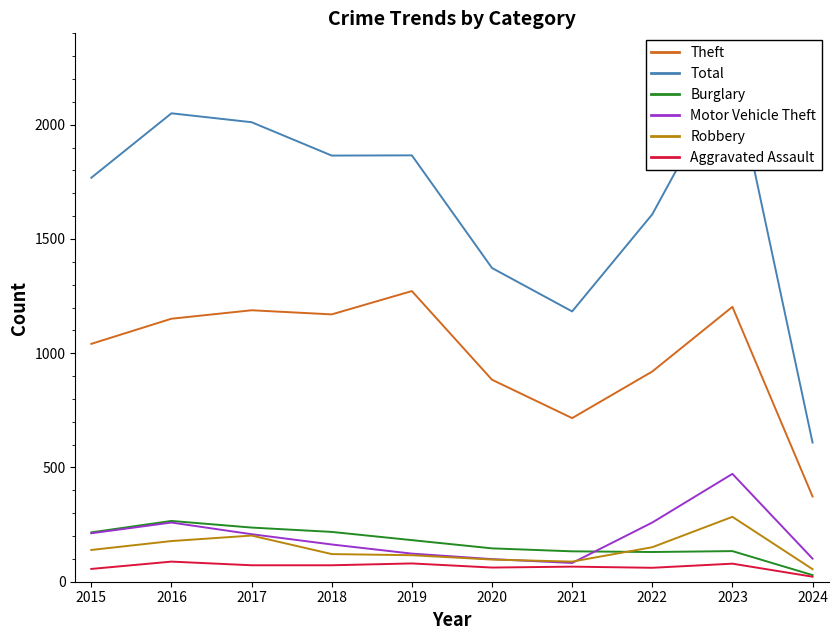

The Motor Vehicle Theft series shows 82 at 2021. True or false?

True